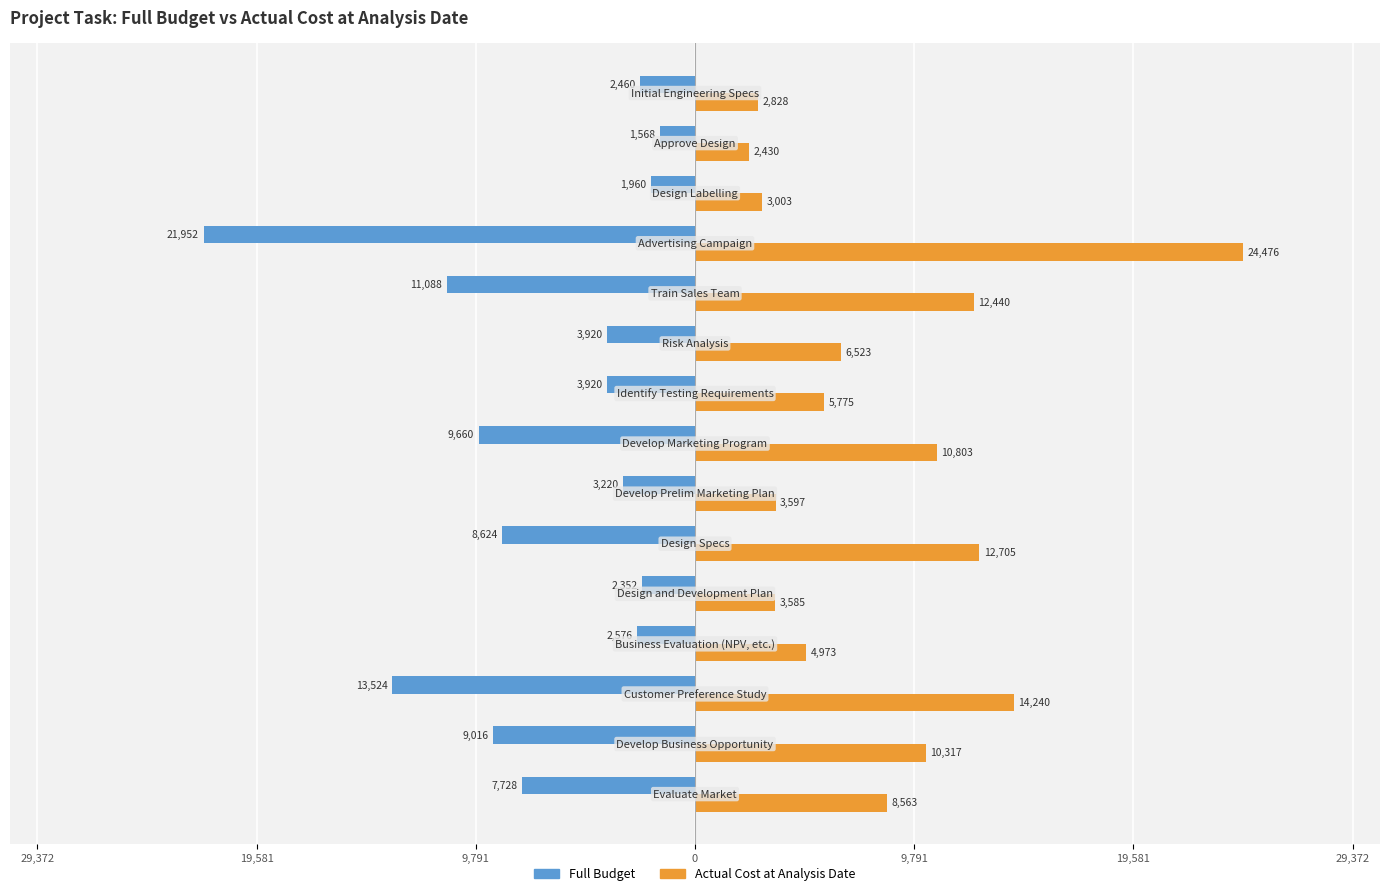

What are all the series names shown in the legend?

Full Budget, Actual Cost at Analysis Date